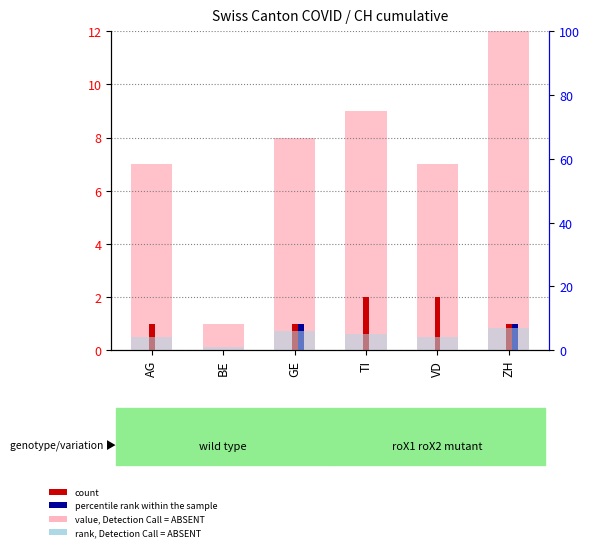

What is the value of the rank, Detection Call = ABSENT bar at the 2nd from the left?

1